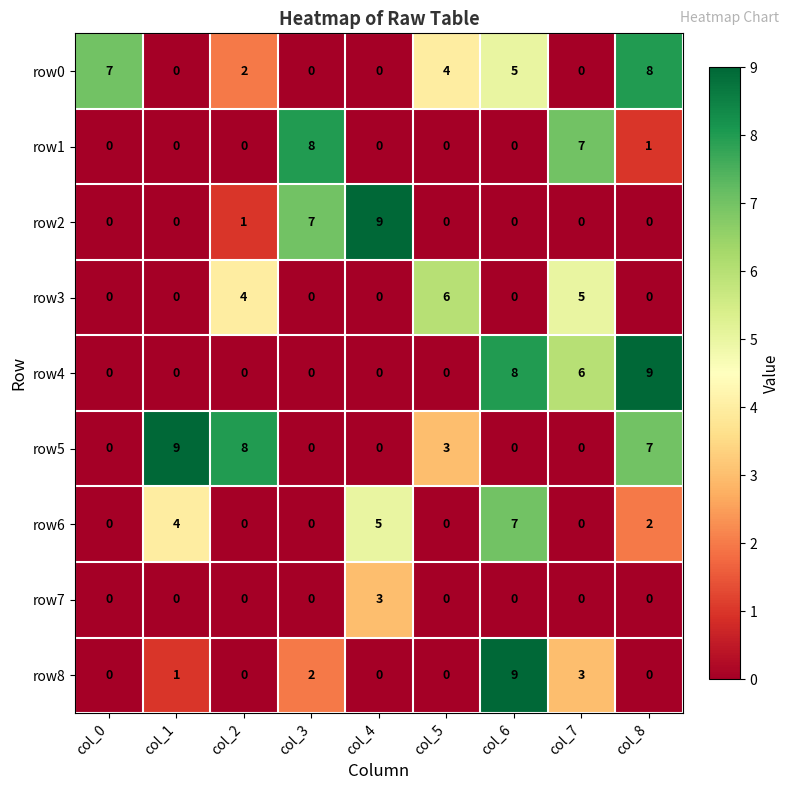

What is the spread (max minus min) of values at col_5?

6